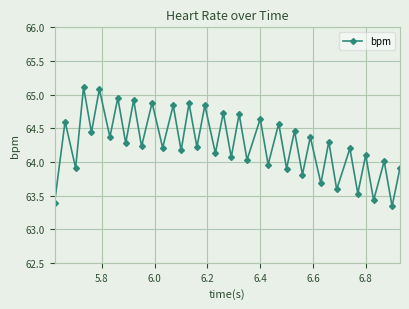

What is the greatest value displayed?

65.1